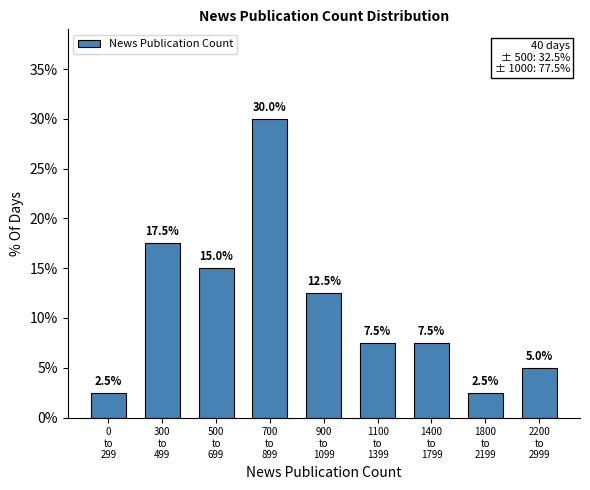

Reading left to right, list all the values displayed in this chart.

2.5	17.5	15.0	30.0	12.5	7.5	7.5	2.5	5.0